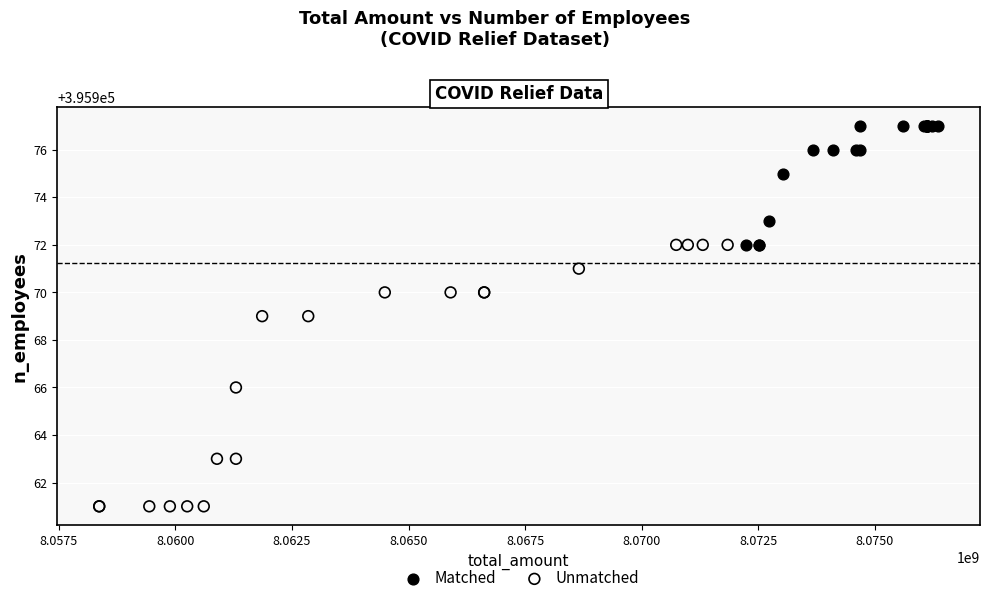

Which series contains the lowest Y value?

Unmatched